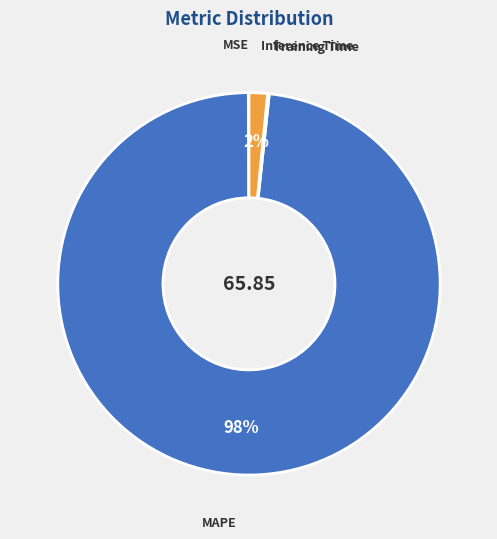

Which has a higher value, Inference Time or MAPE?

MAPE